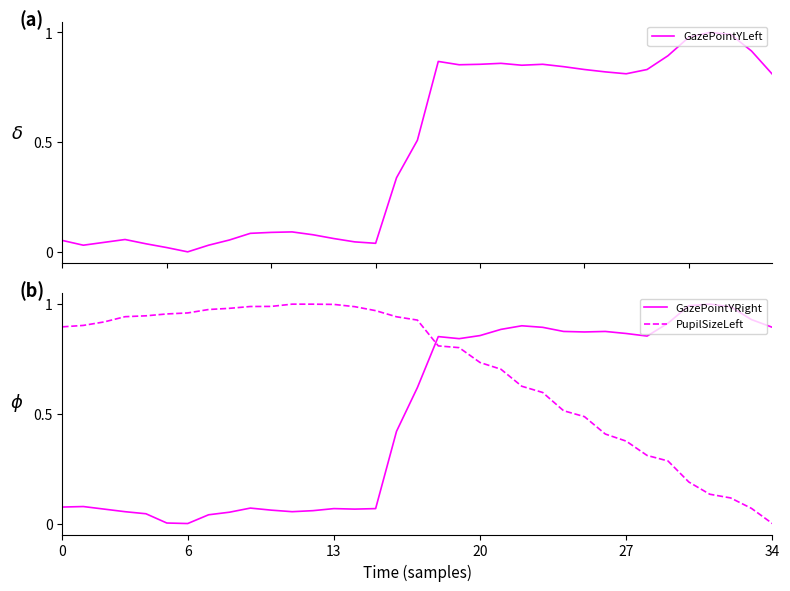

True or false: PupilSizeLeft has more than 1 points higher than both neighbors.

False